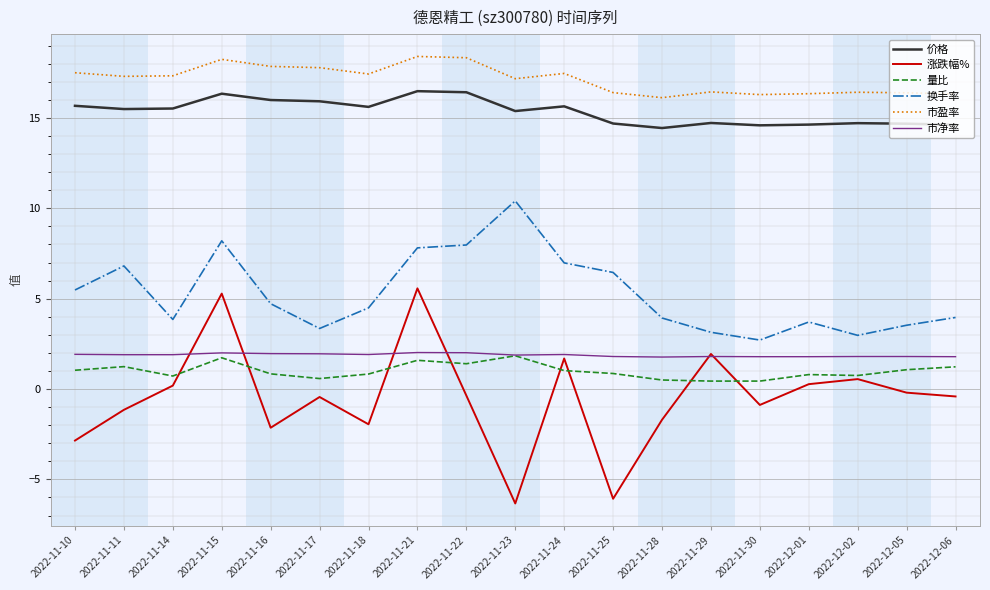

Which series has the widest spread of values?

涨跌幅%